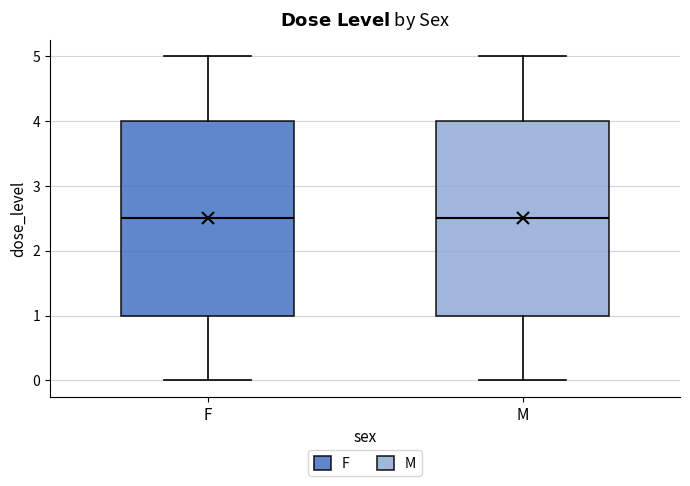

Reading left to right, read every box against the y-axis: the position of its median line, the range the box covers, and the ends of its whiskers. The values are not printed on the chart, so give them approximately, as read against the axis.

F: median 2.5, box 1.0 to 4.0, whiskers 0.0 to 5.0
M: median 2.5, box 1.0 to 4.0, whiskers 0.0 to 5.0